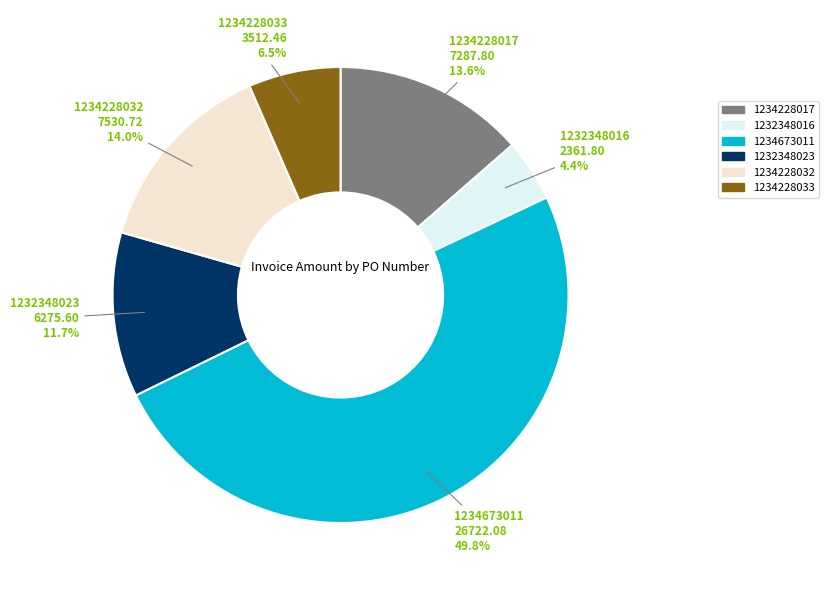

To the nearest percent, what is the average slice percentage?

17%